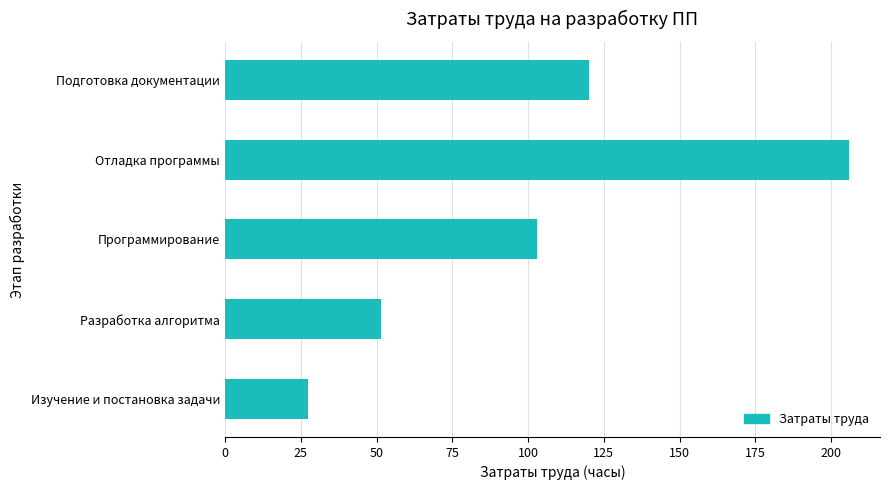

Between Разработка алгоритма and Программирование, which is larger?

Программирование